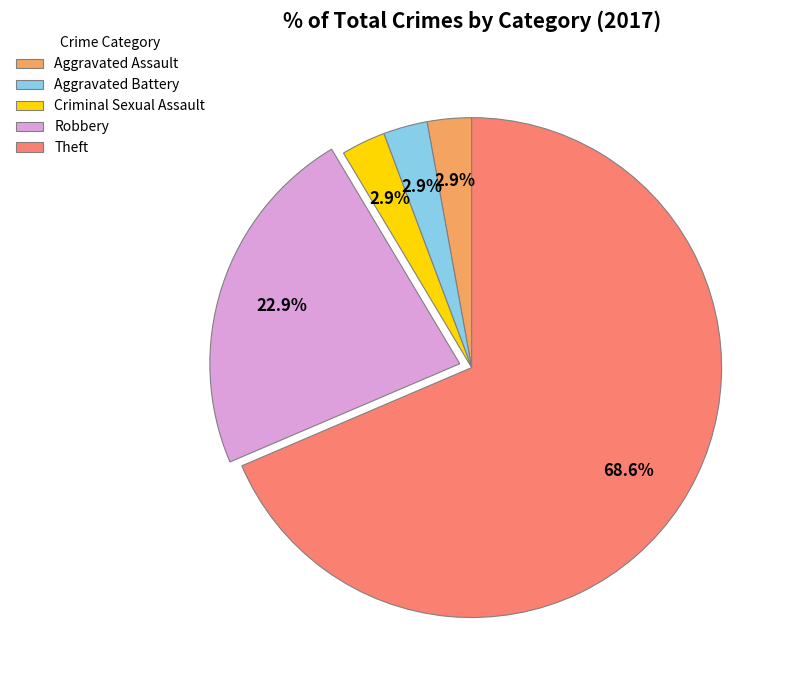

Which has a higher value, Theft or Criminal Sexual Assault?

Theft